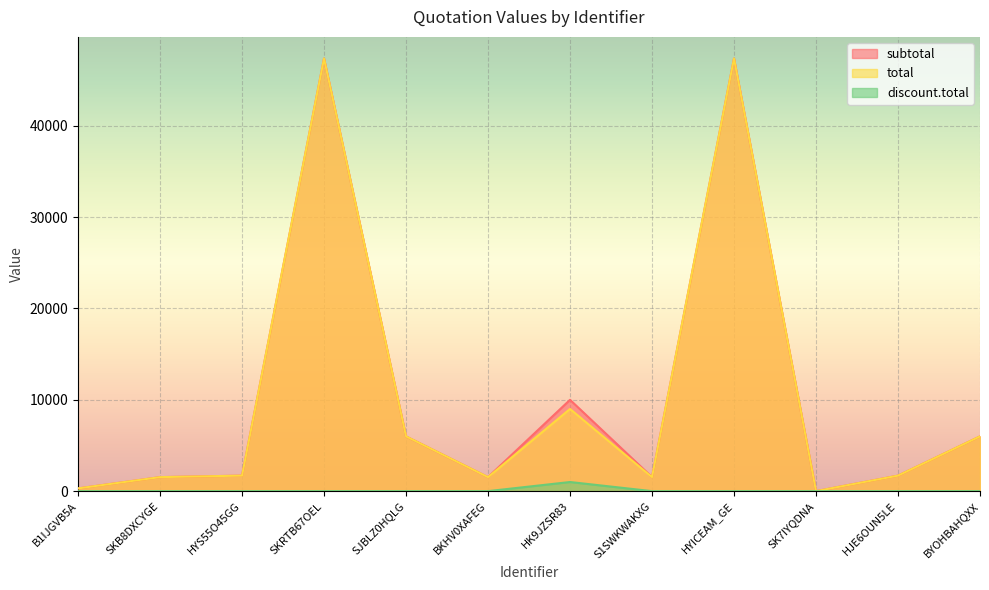

What value does the total series have at BKHV0XAFEG?

1535.0